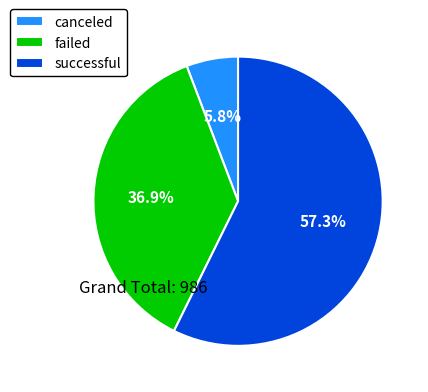

To the nearest percent, what is the combined percentage of canceled and failed?

43%